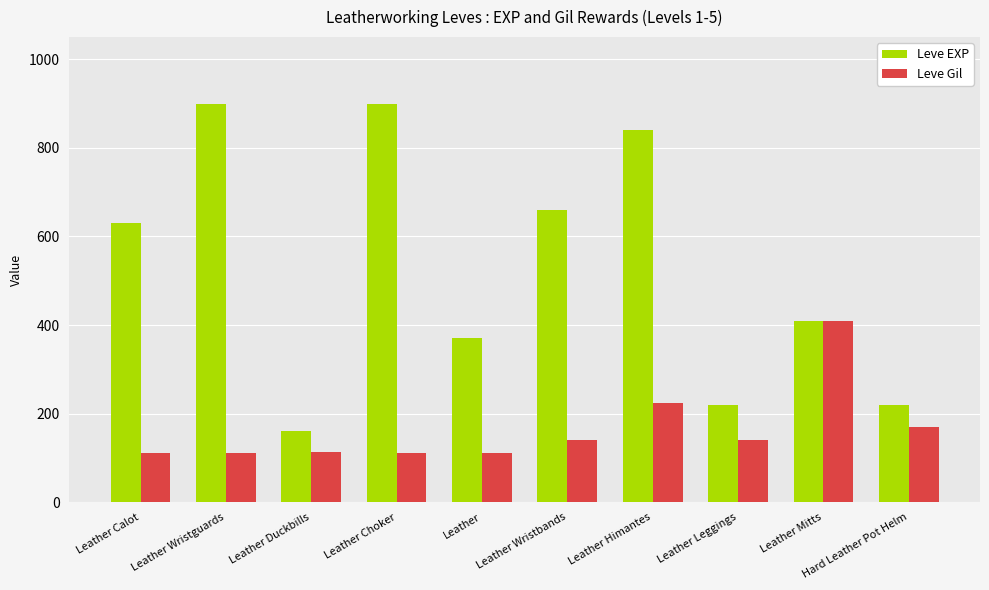

What is the label of the 8th bar from the right?

Leather Duckbills